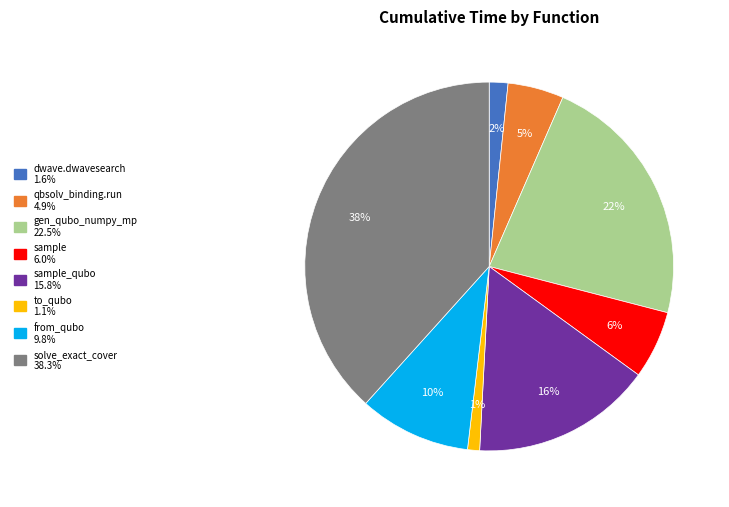

Is there any slice that represents more than half of the pie?

No